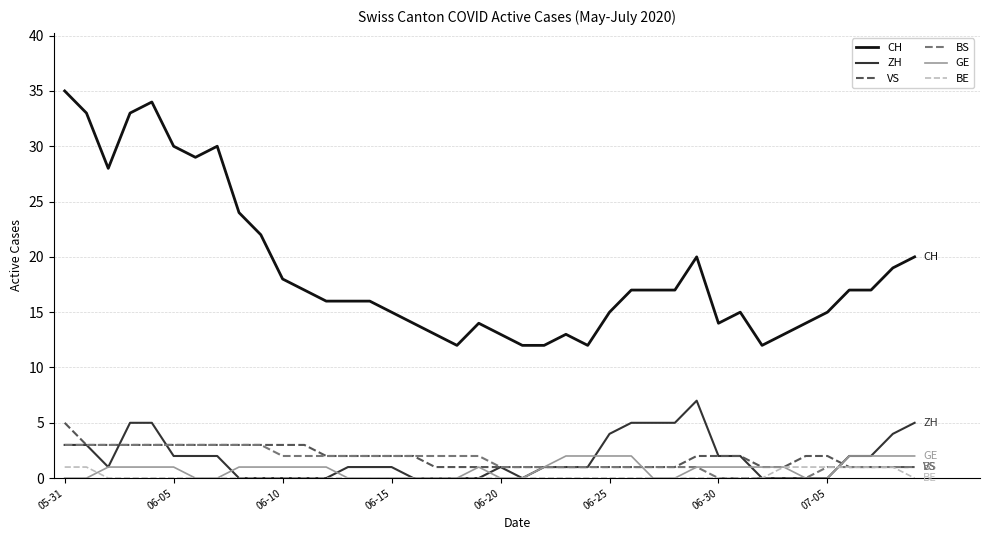

Which series has the largest total across all categories?

CH